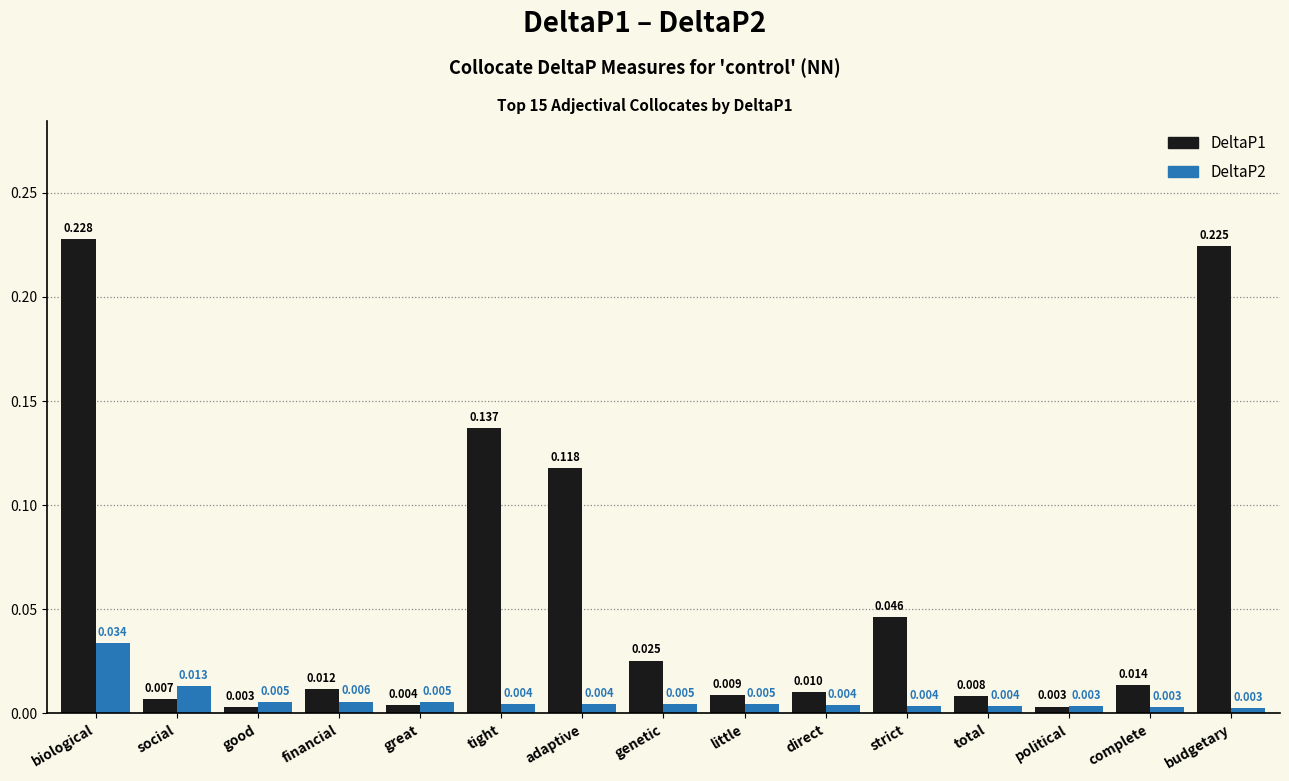

How many series are shown in this chart?

2